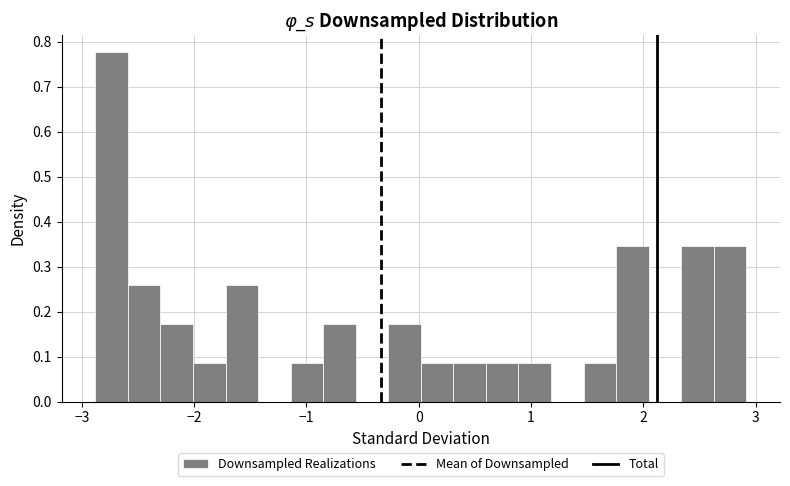

Read against the x-axis, roughly where is the centre of the tallest bar?

-2.7